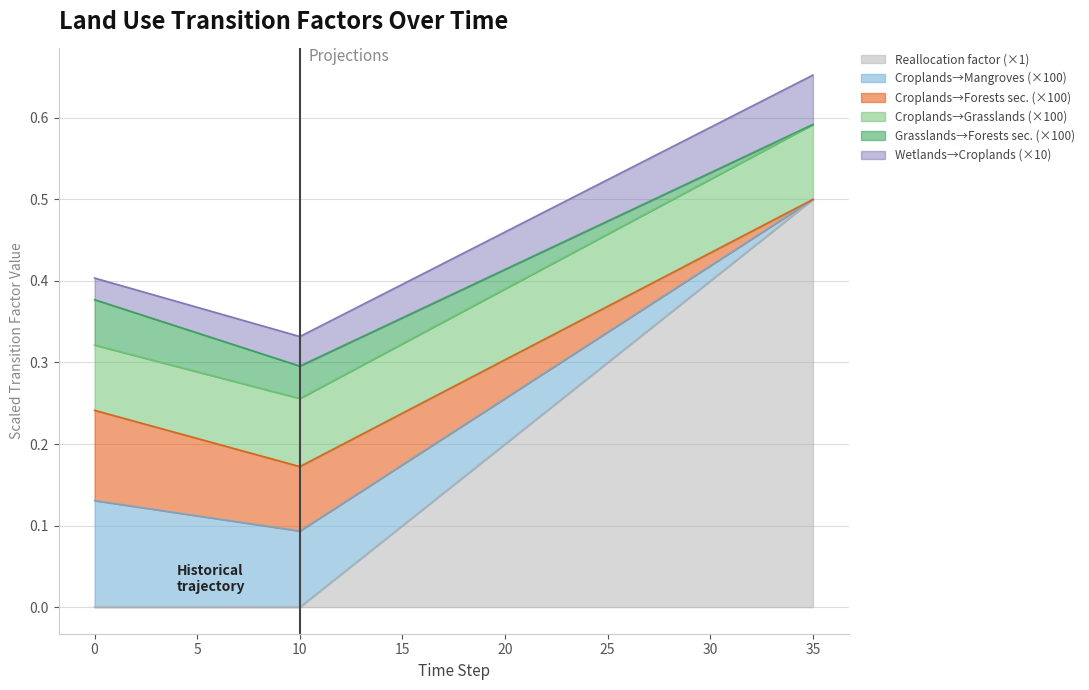

Where do pij_croplands_to_forests_mangroves and pij_croplands_to_grasslands first cross each other?

12 and 13